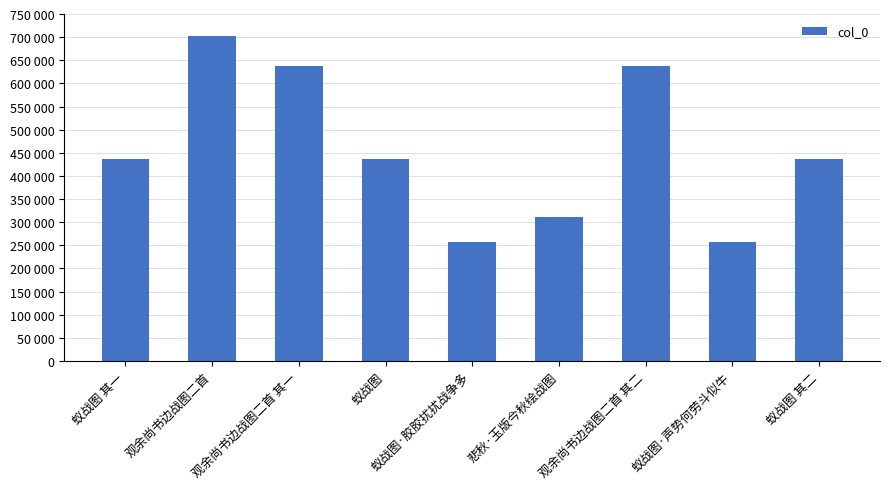

True or false: the data shows 433519 at 蚁战图·胶胶扰扰战争多.

False